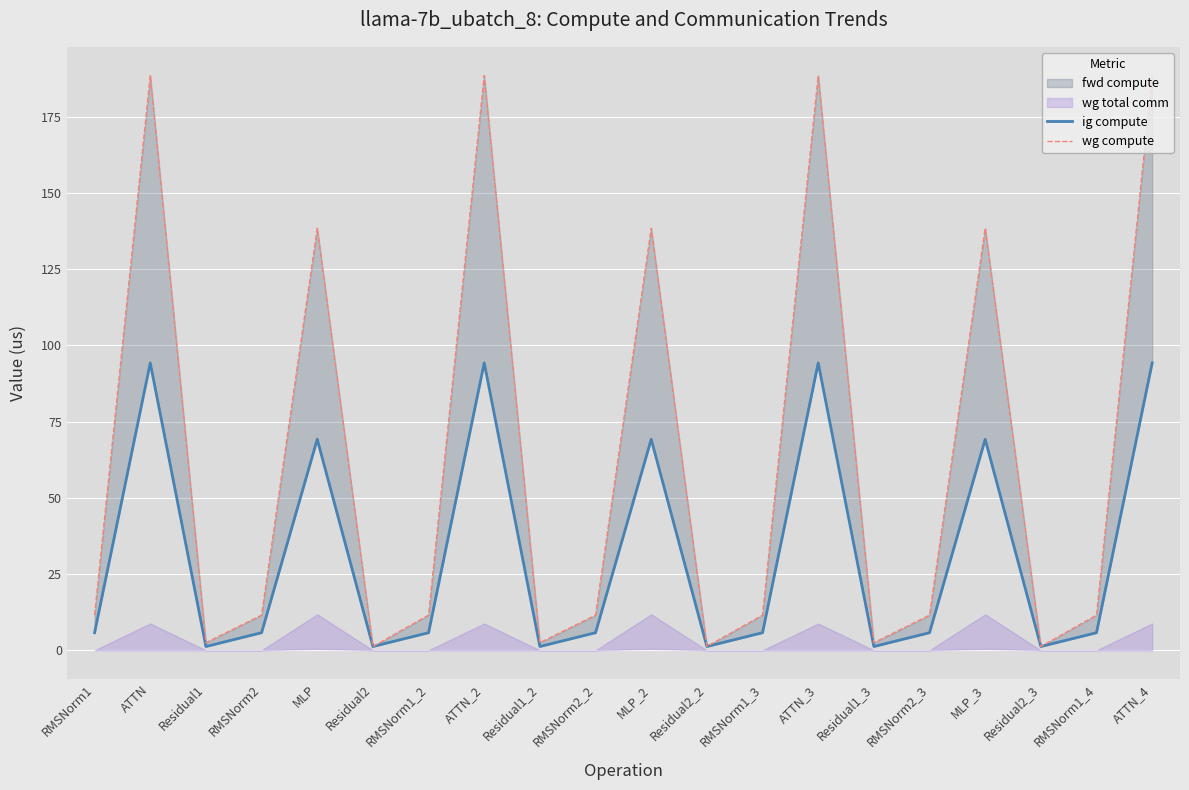

What is the difference between the maximum and minimum values in the ig compute series?

93.0